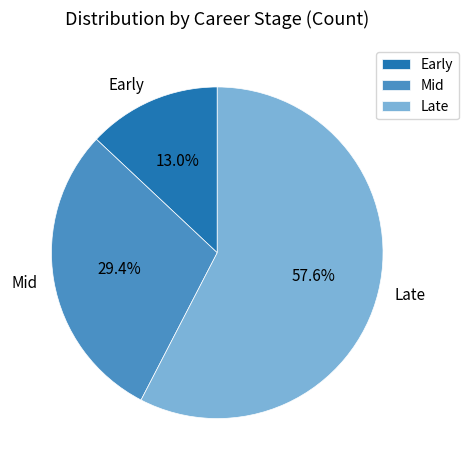

True or false: Late accounts for 72% of the total.

False